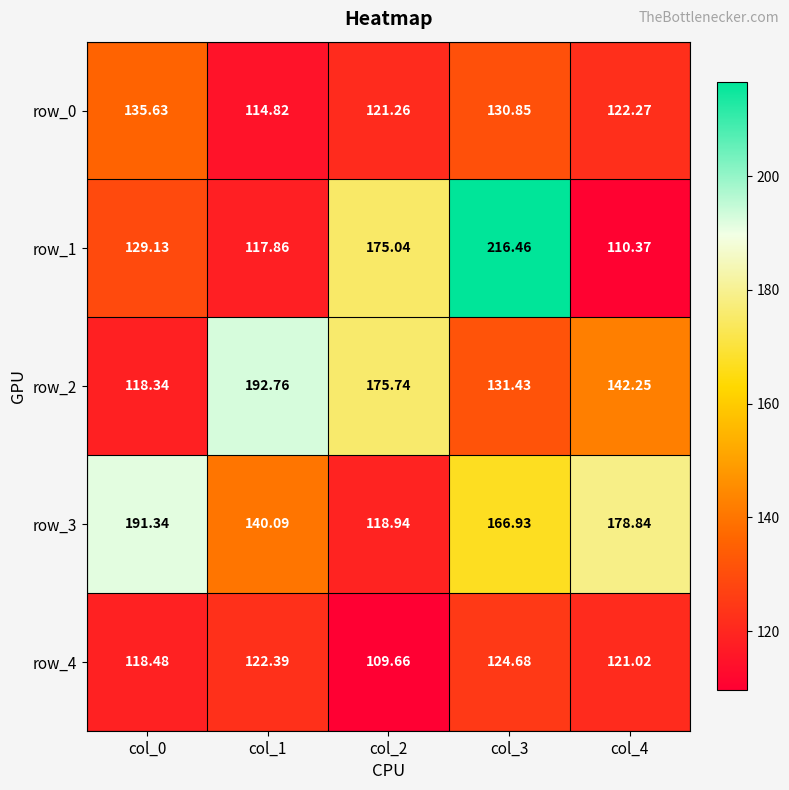

True or false: row_2 has a value of 188.1 at col_0.

False